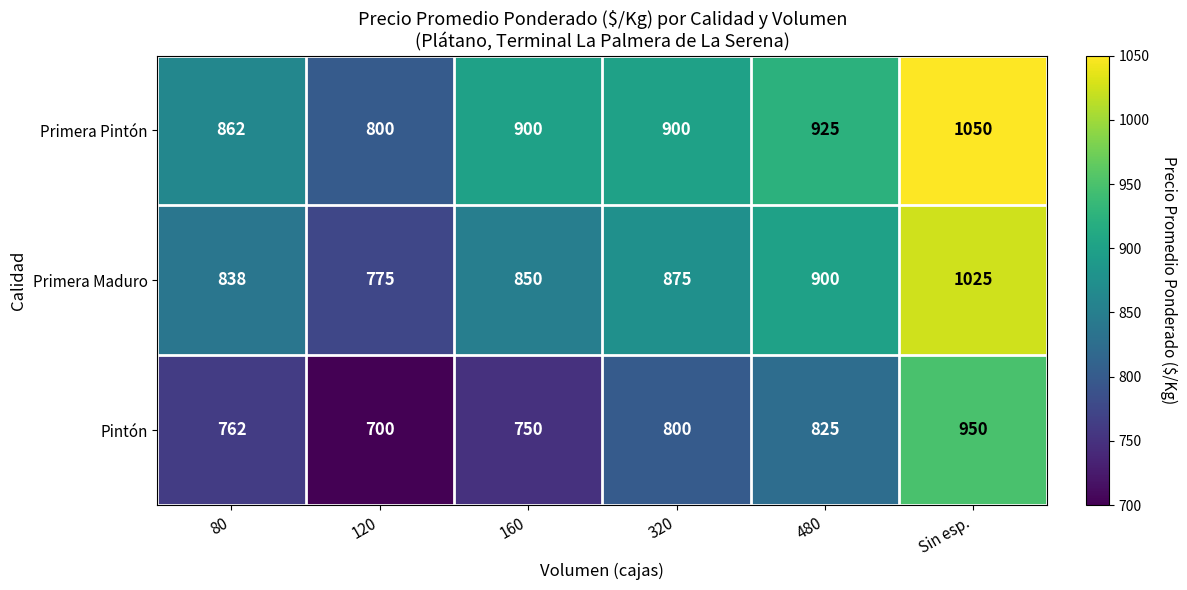

Which series changed the most between 80 and 120?

Primera Maduro